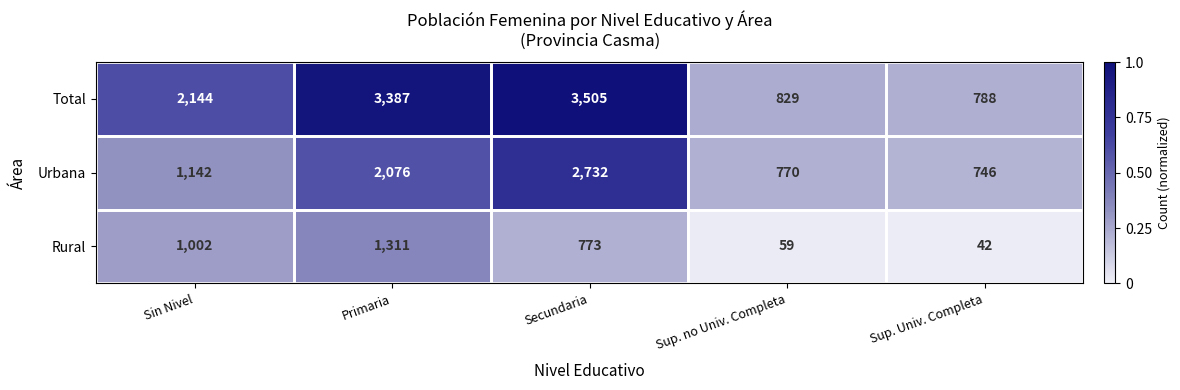

Which series has the largest range (max minus min)?

Total